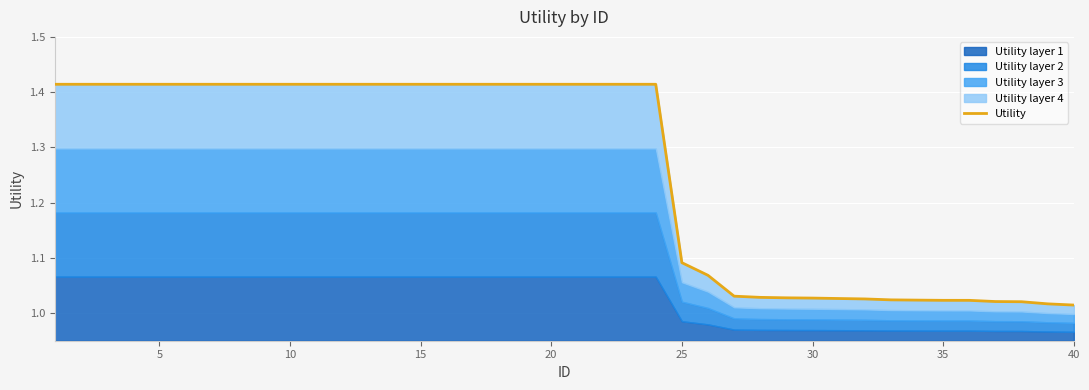

What is the average value?

1.3